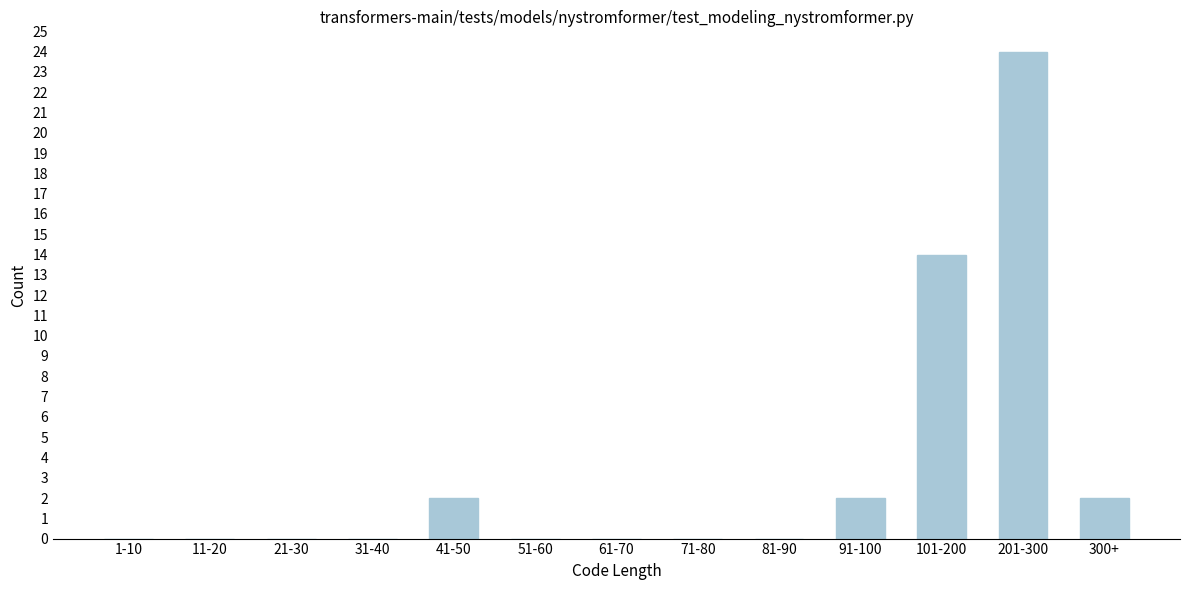

Reading right to left, extract all data points from this chart.

300+=2	201-300=24	101-200=14	91-100=2	81-90=0	71-80=0	61-70=0	51-60=0	41-50=2	31-40=0	21-30=0	11-20=0	1-10=0